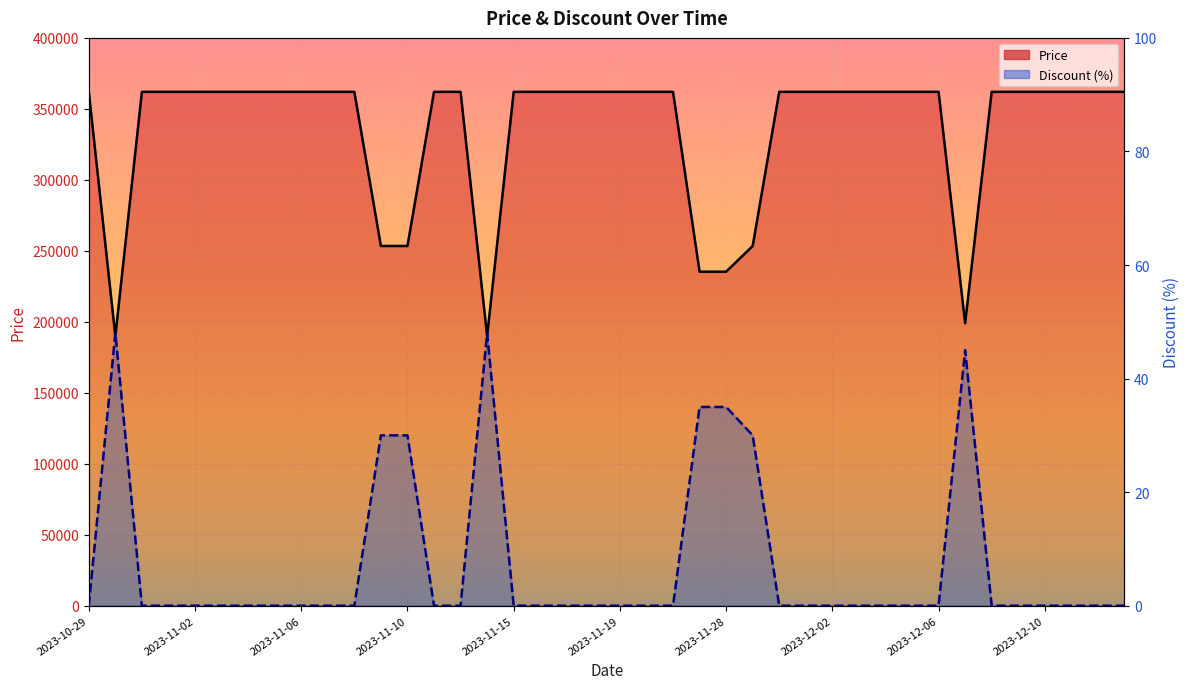

True or false: Discount and Price intersect in this chart.

False